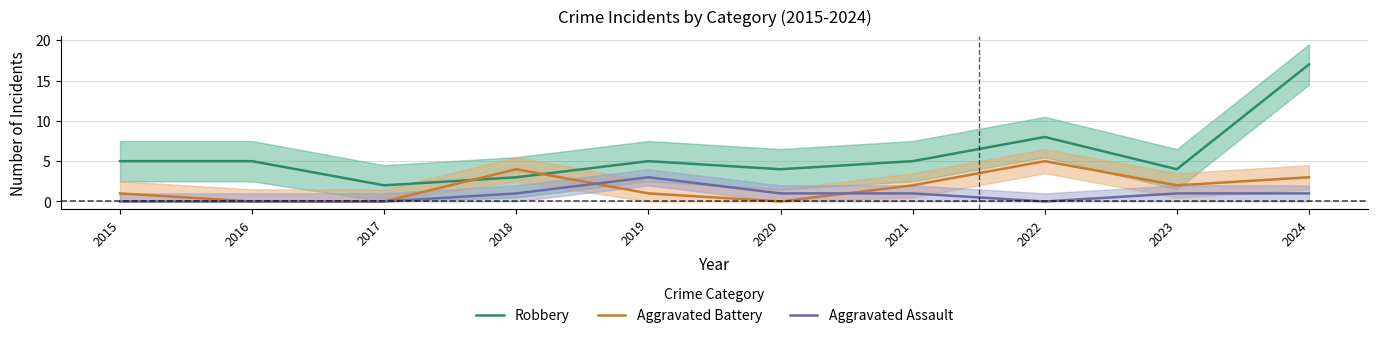

True or false: Robbery and Aggravated Assault cross at least once.

False